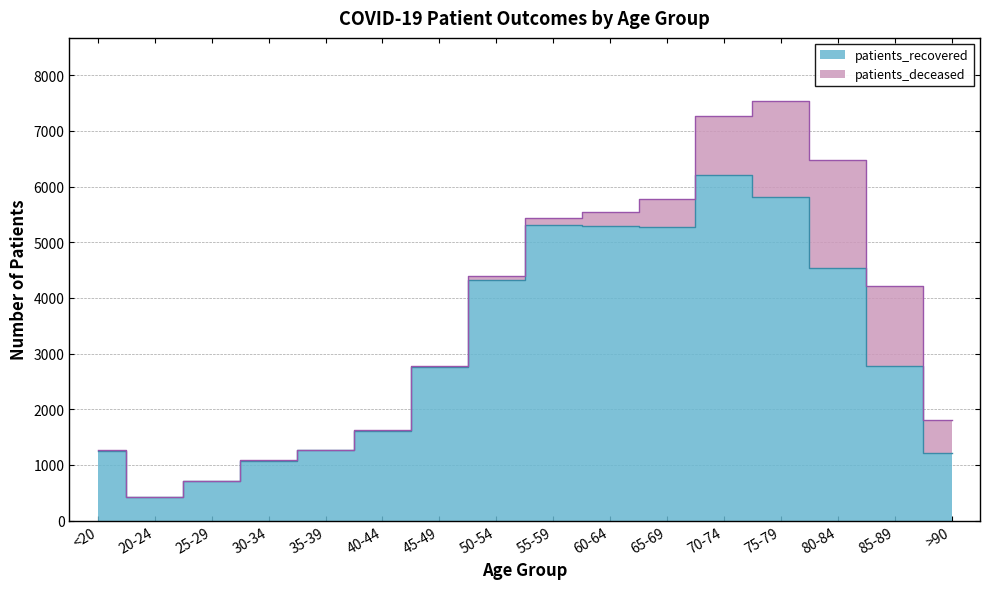

What is the value of the 7th point from the left?

2753